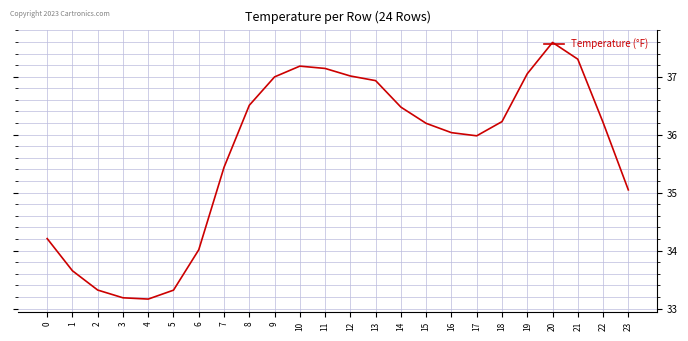

At which category does the chart reach its peak across all series?

20